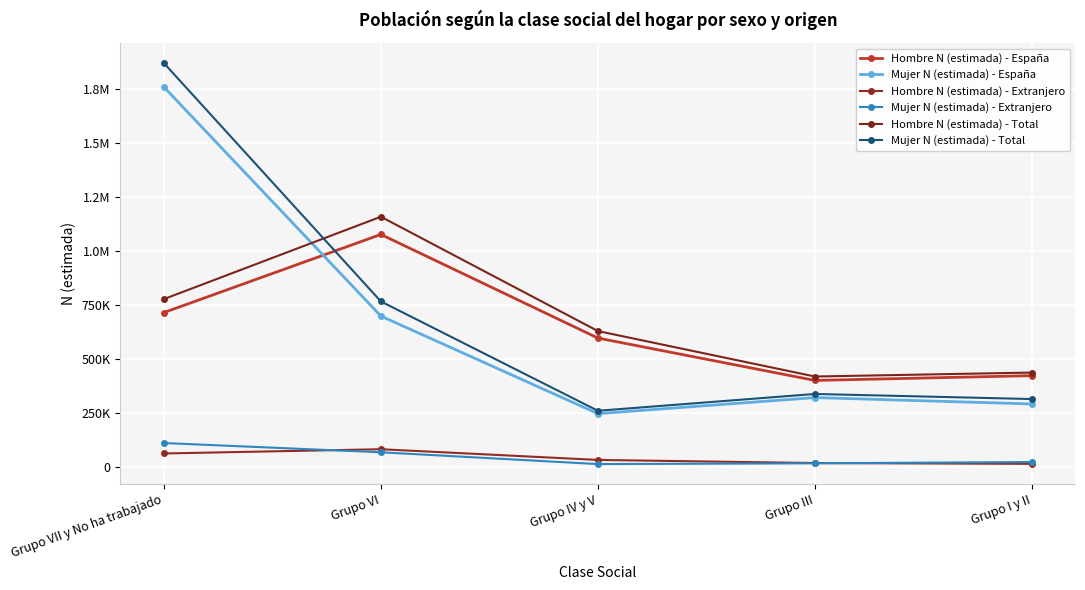

Does the chart have visible grid lines?

Yes